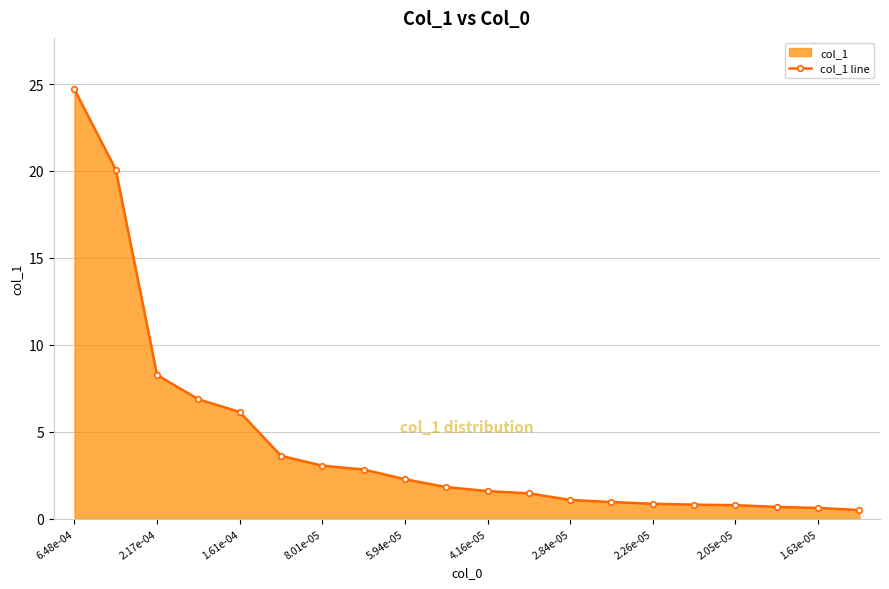

How many lines are shown in the chart?

1